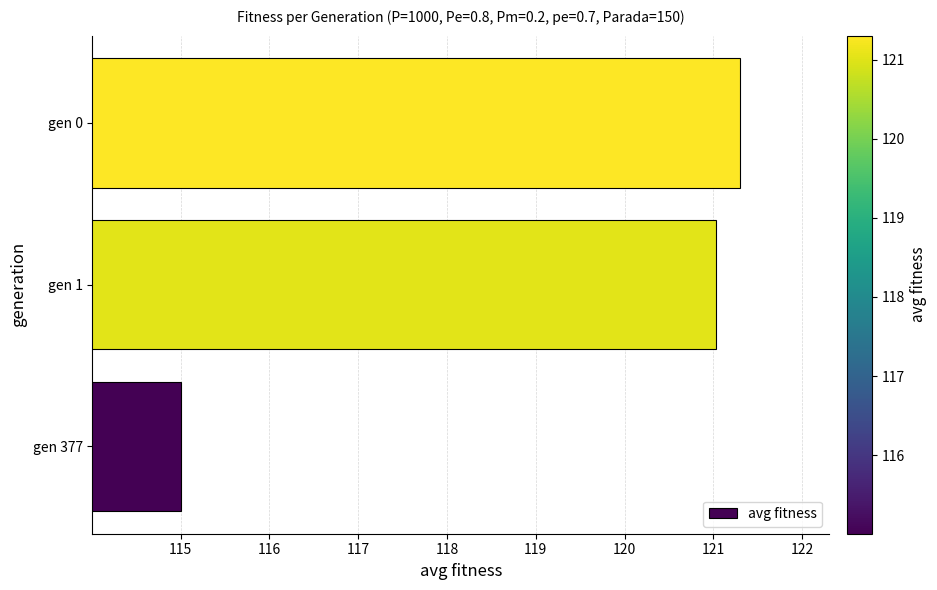

What is the greatest value displayed?

121.3